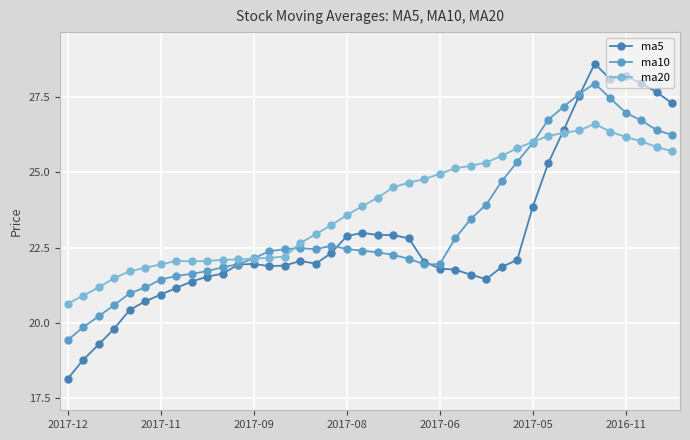

Rank the series by their maximum value, from lowest to highest.

ma20, ma10, ma5